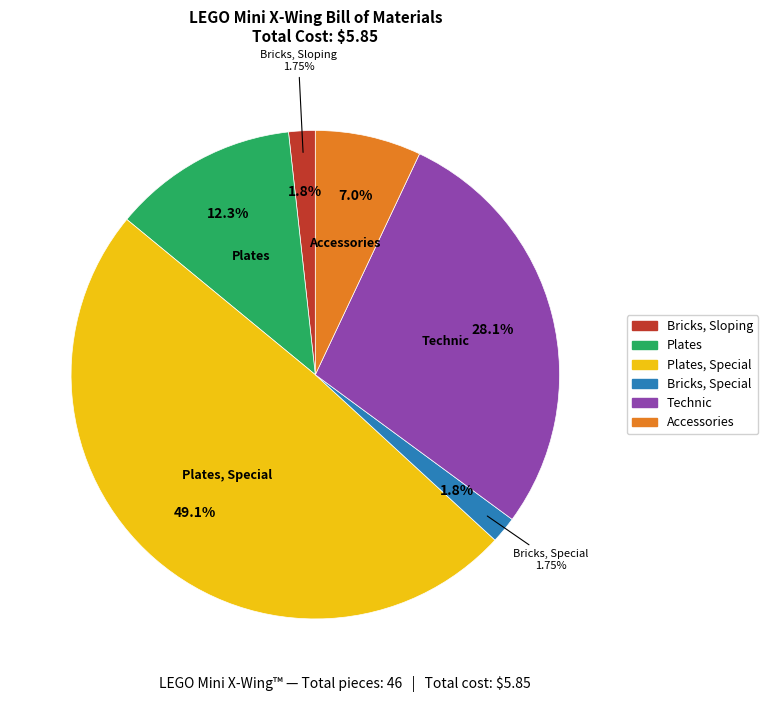

Rank the categories by value from highest to lowest.

Plates, Special, Technic, Plates, Accessories, Bricks, Sloping, Bricks, Special